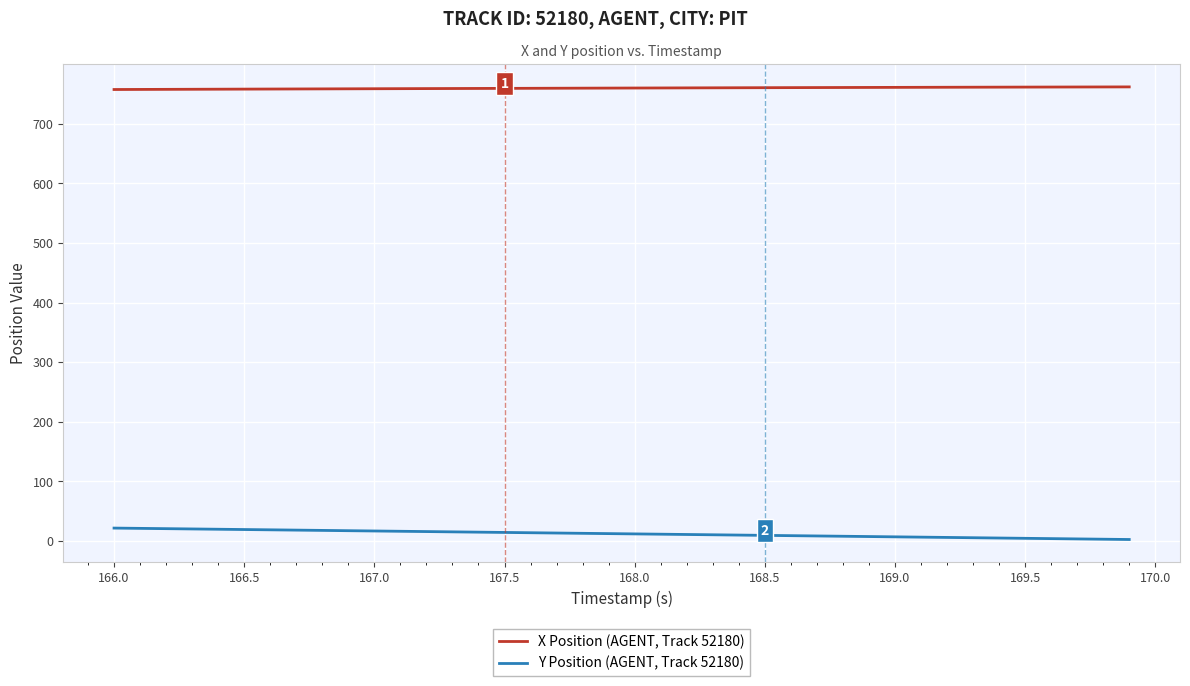

What is the minimum value for X Position (AGENT, Track 52180)?

757.6